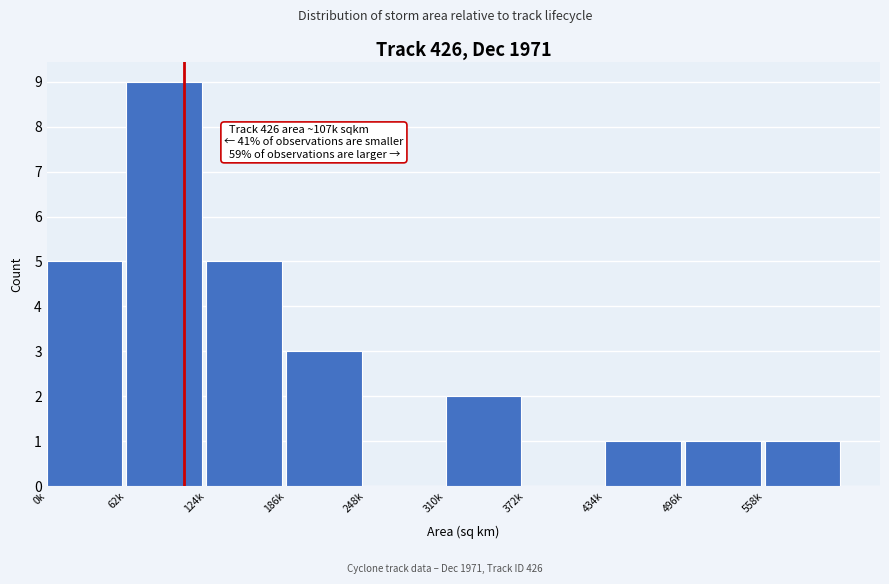

Reading left to right, what are all the values shown in this chart?

0k=5	62k=9	124k=5	186k=3	248k=0	310k=2	372k=0	434k=1	496k=1	558k=1